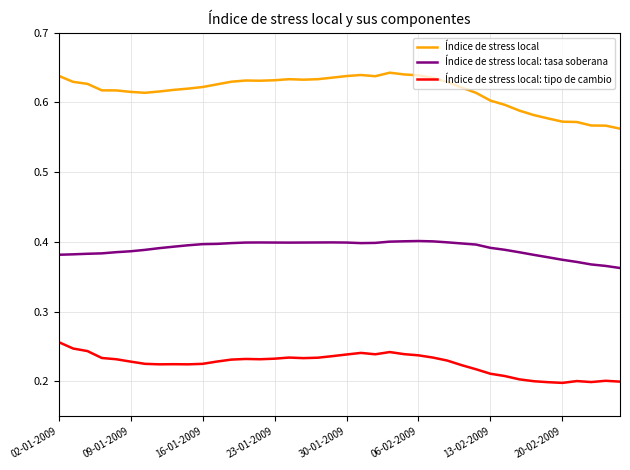

Which series has the largest total across all categories?

Índice de stress local